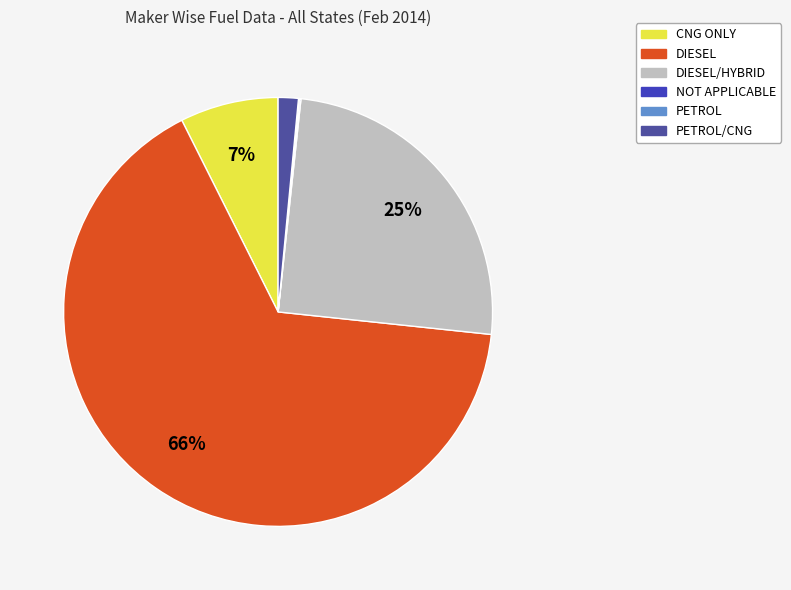

To the nearest percent, what is the difference between the largest and smallest slice percentages?

66%